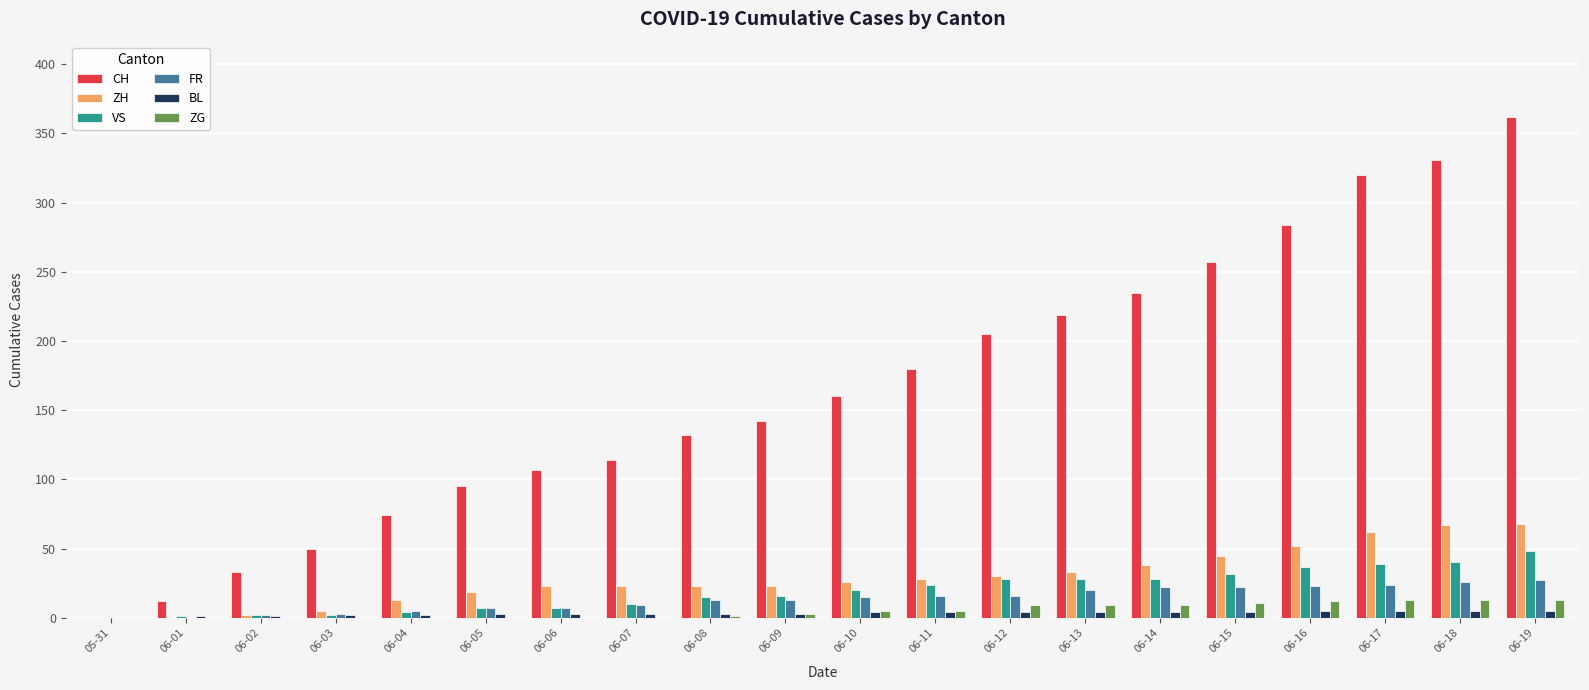

True or false: ZH has a value of 67 at 06-18.

True